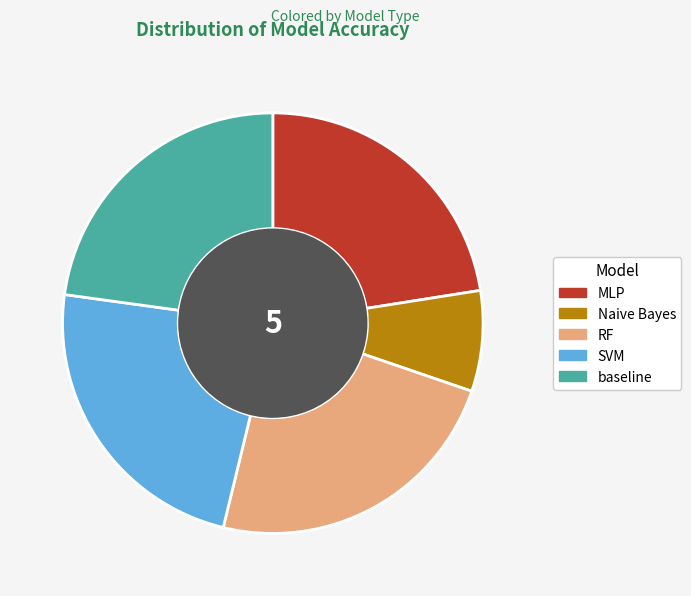

Which has a higher value, RF or Naive Bayes?

RF